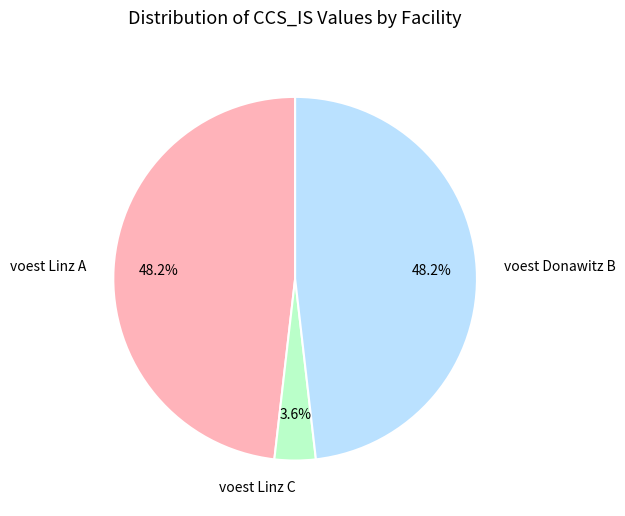

Which slice is the smallest?

voest Linz C